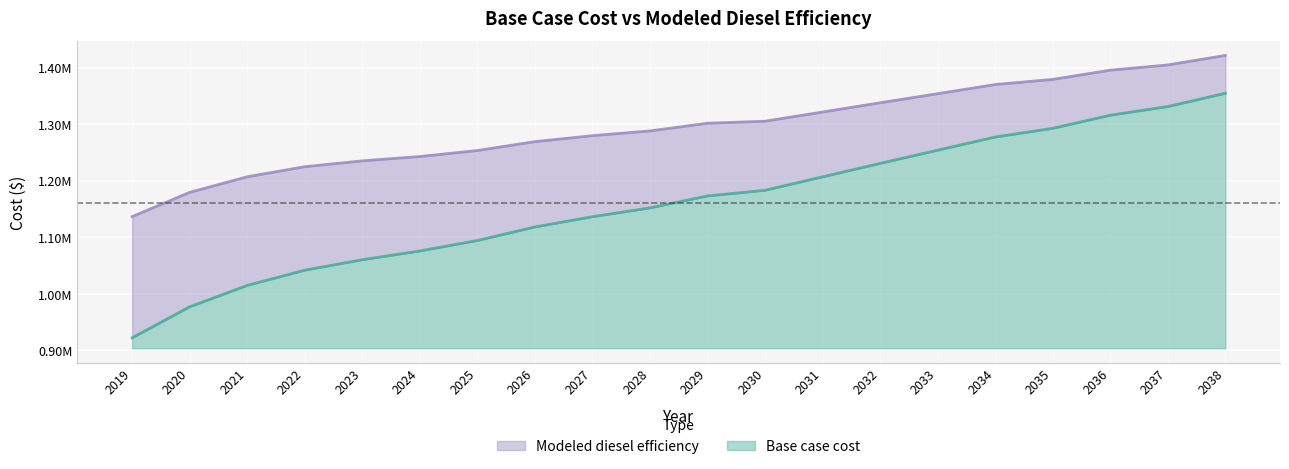

What is the value of the Base case cost point at the 20th from the left?

1354483.6